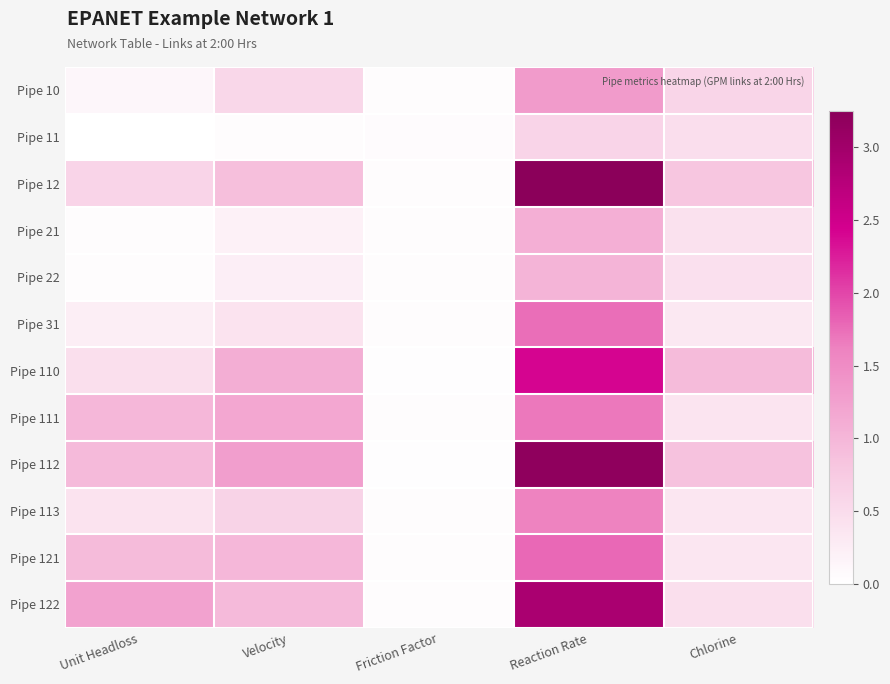

At how many categories does at least one series exceed 2?

1